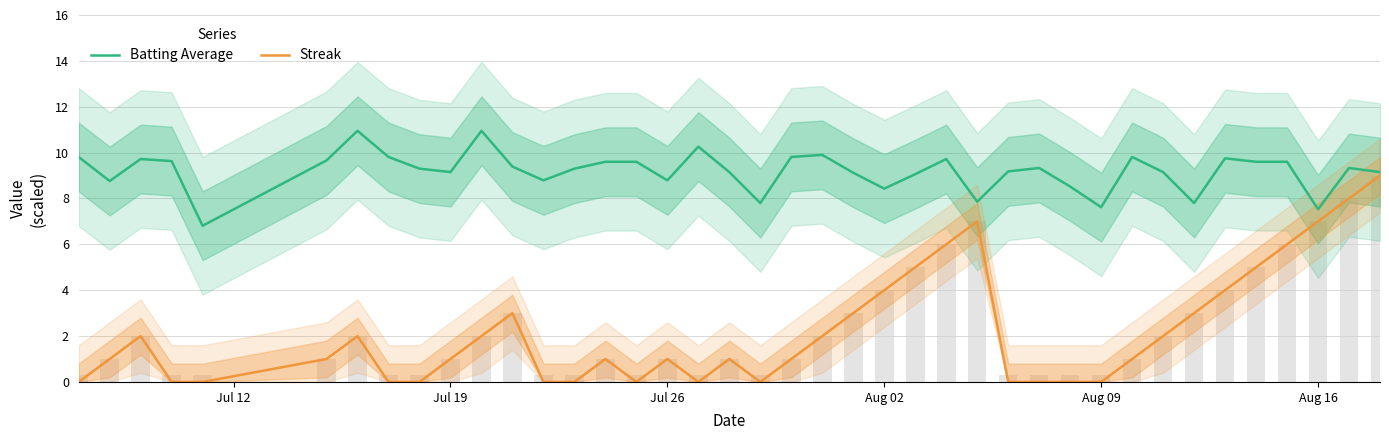

Reading left to right, extract all data points from this chart.

Batting Average: 9.8	8.8	9.7	9.6	6.8	9.7	10.9	9.8	9.3	9.2	10.9	9.4	8.8	9.3	9.6	9.6	8.8	10.3	9.2	7.8	9.8	9.9	9.1	8.4	9.1	9.7	7.9	9.2	9.3	8.5	7.6	9.8	9.2	7.8	9.8	9.6	9.6	7.5	9.3	9.2
Streak: 0.0	1.0	2.0	0.0	0.0	1.0	2.0	0.0	0.0	1.0	2.0	3.0	0.0	0.0	1.0	0.0	1.0	0.0	1.0	0.0	1.0	2.0	3.0	4.0	5.0	6.0	7.0	0.0	0.0	0.0	0.0	1.0	2.0	3.0	4.0	5.0	6.0	7.0	8.0	9.0